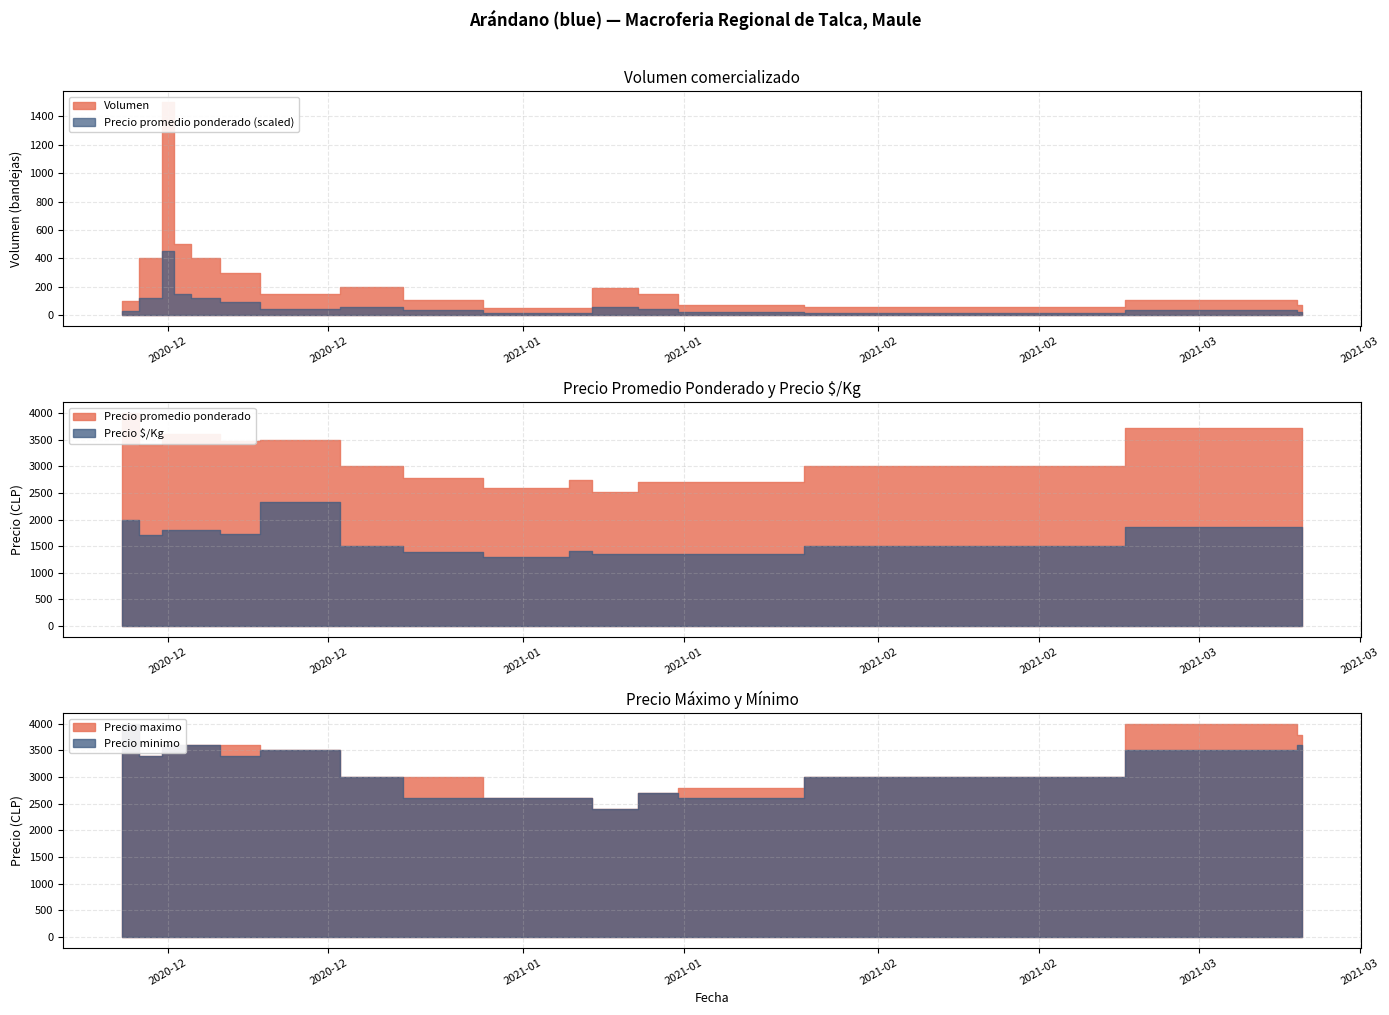

Between 2021-01-06 and 2021-03-10, which series saw the biggest shift?

Precio maximo